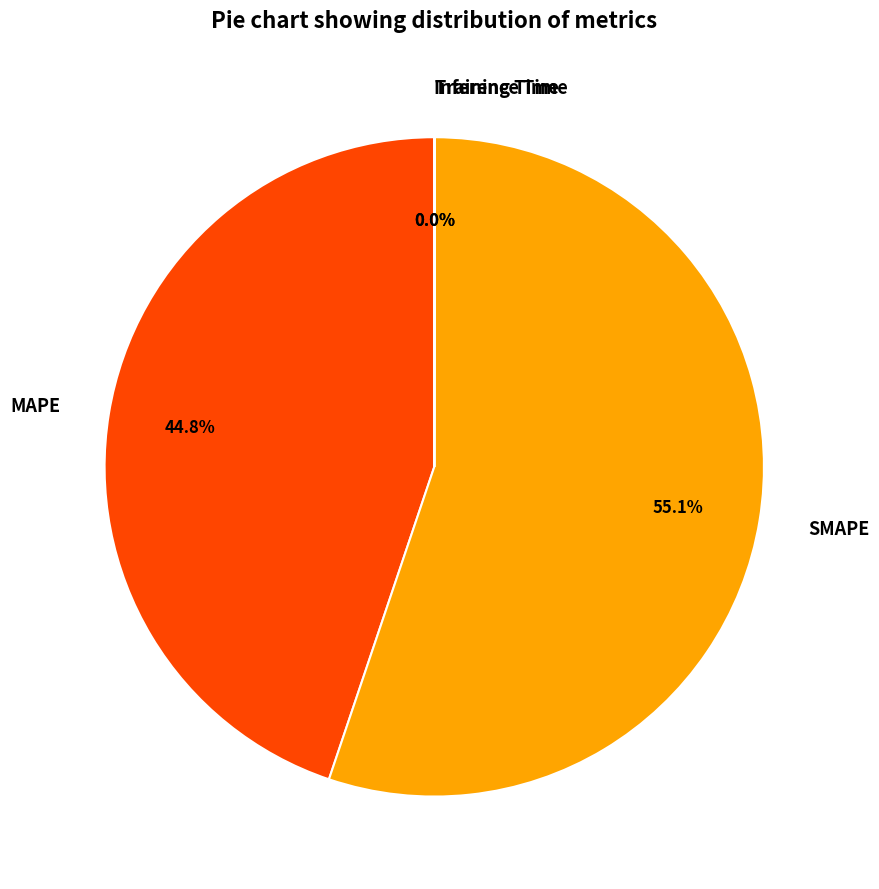

What is the largest slice in the pie chart?

SMAPE